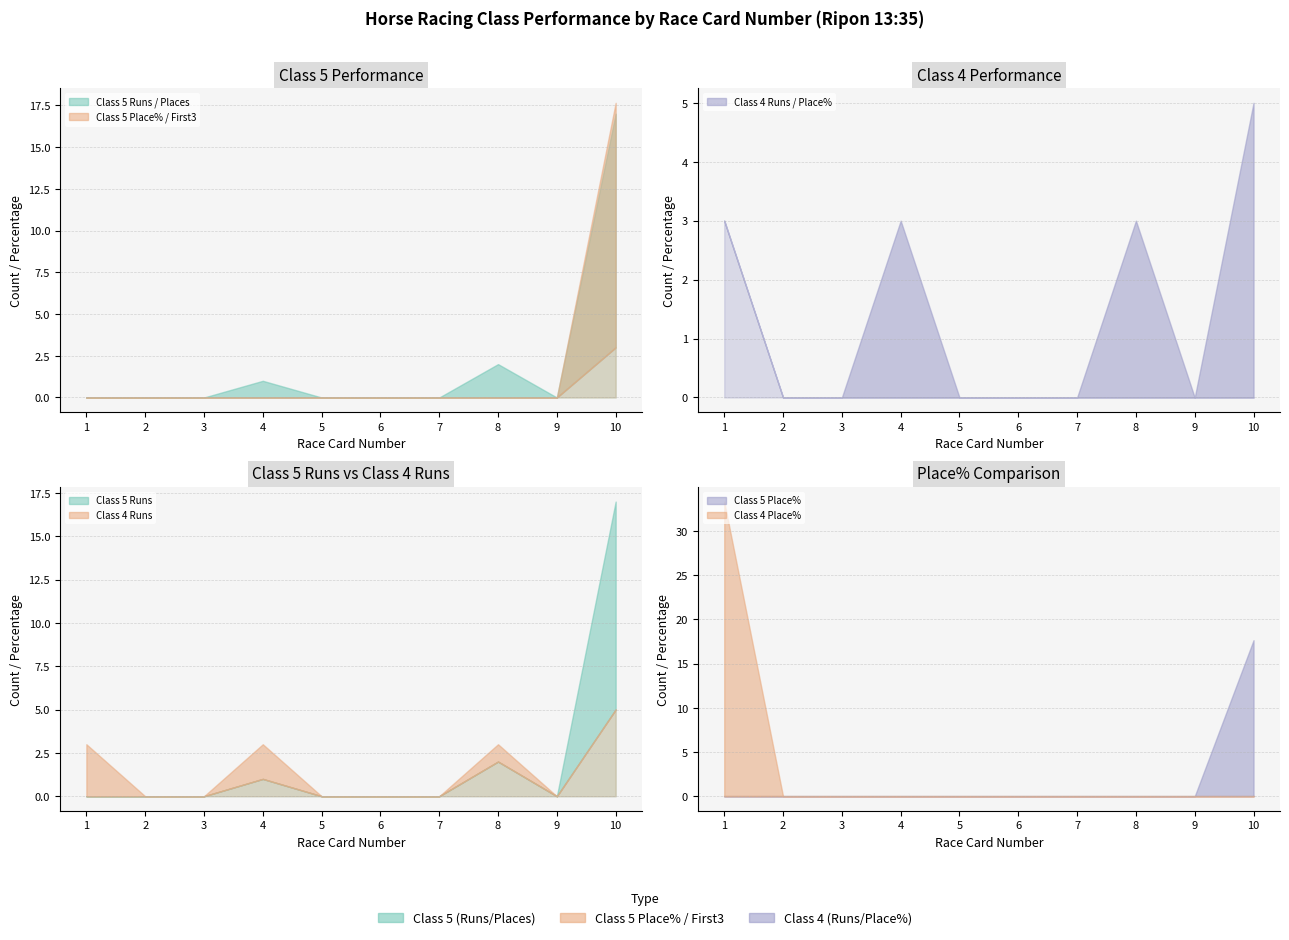

How many Class 5 Places values are between 0 and 1?

9